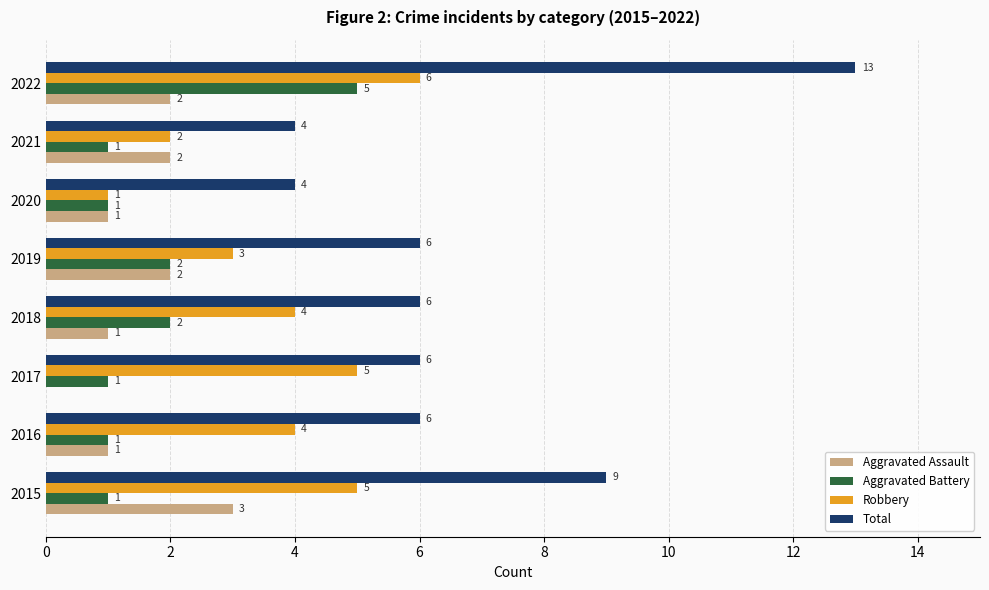

At which category is the sum across all series the highest?

2022